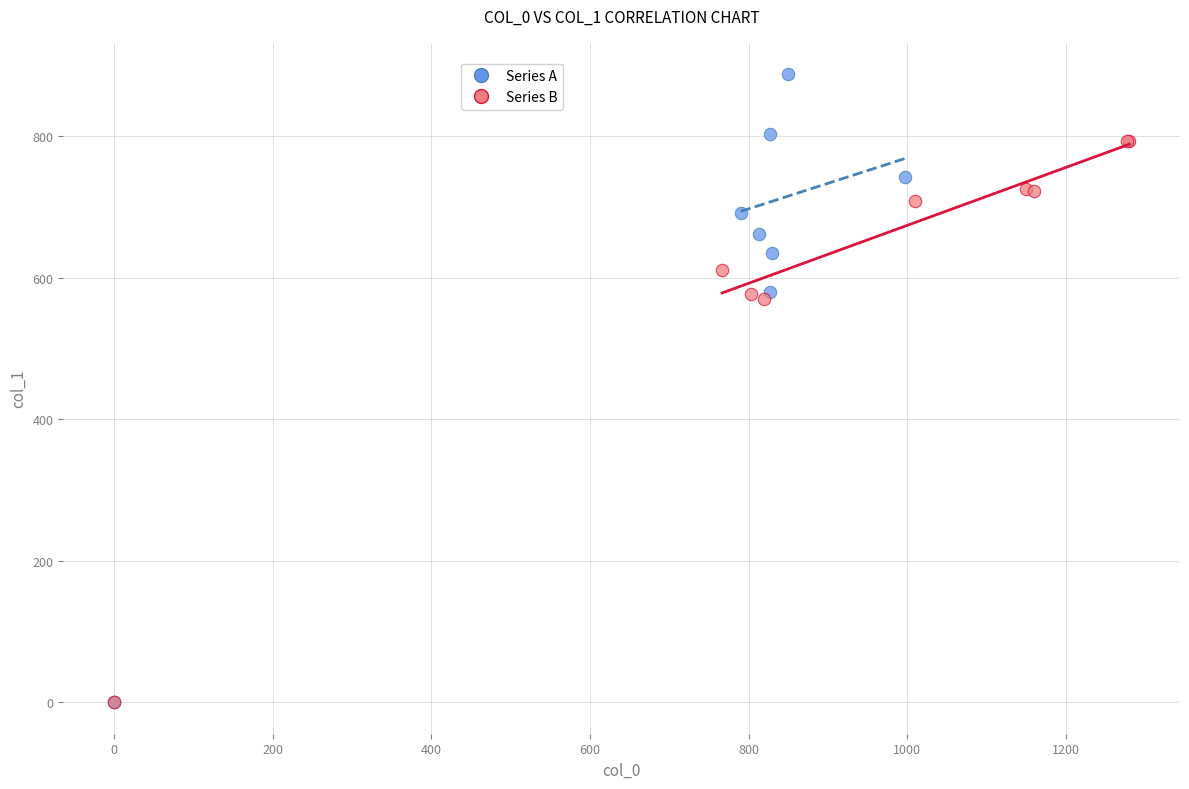

Which series has the largest Y range (max minus min)?

Series A